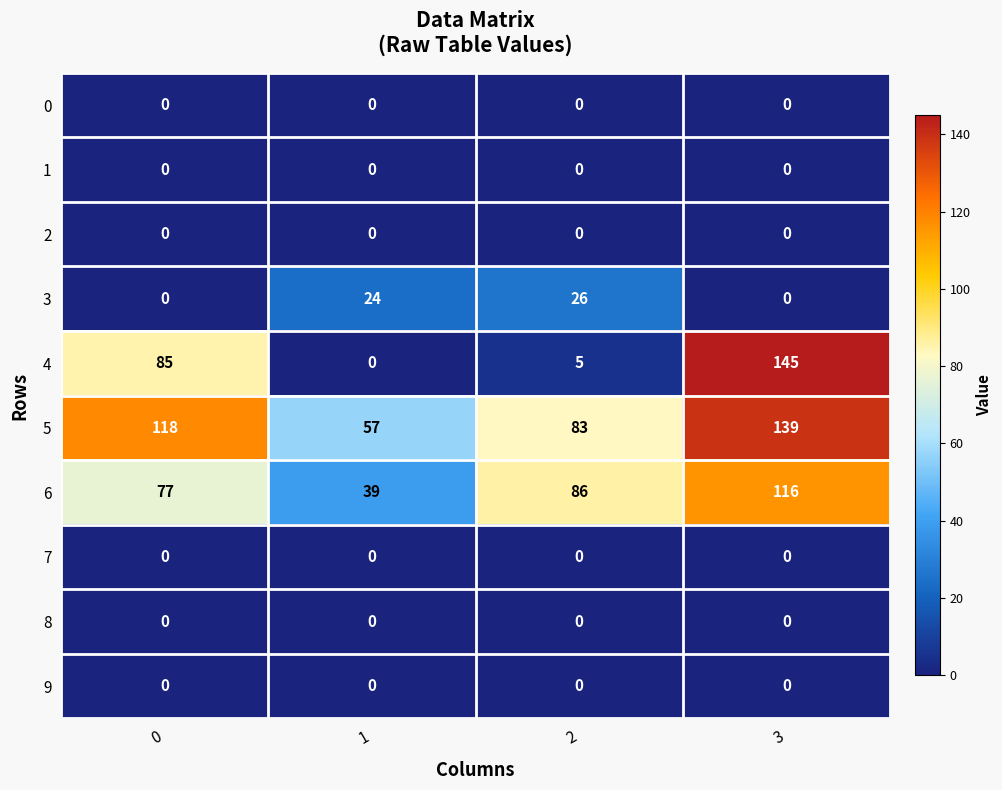

What value does the 4 series have at 0?

85